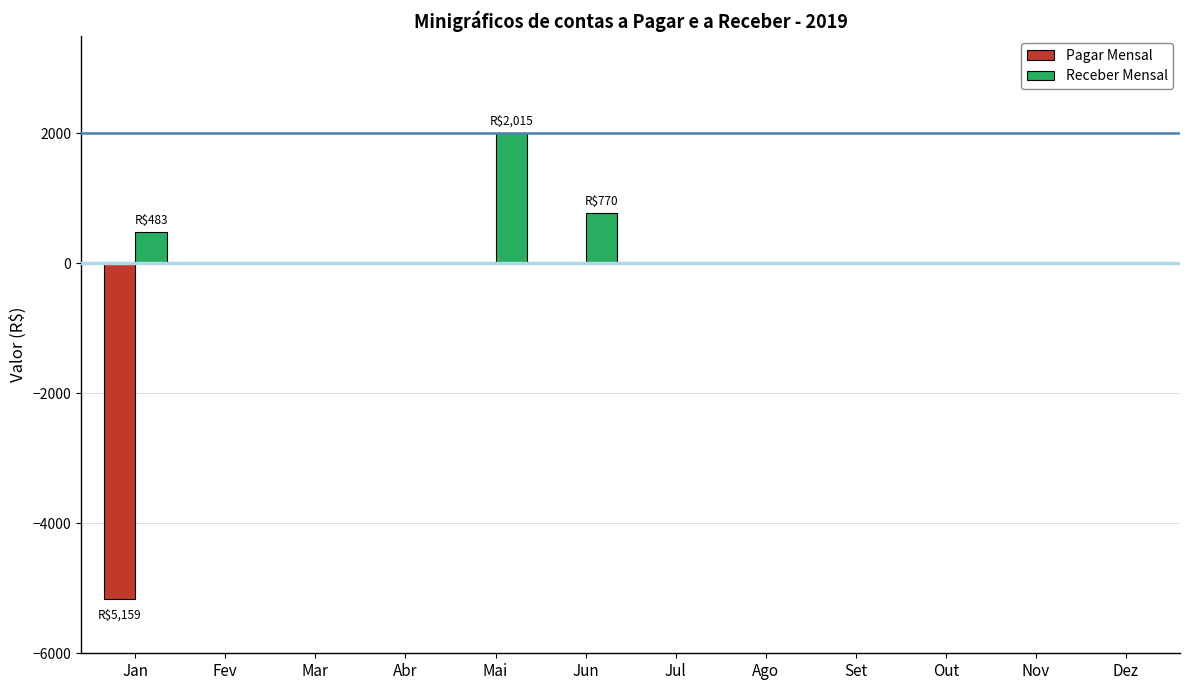

Which category has the highest value in the Receber Mensal series?

Mai